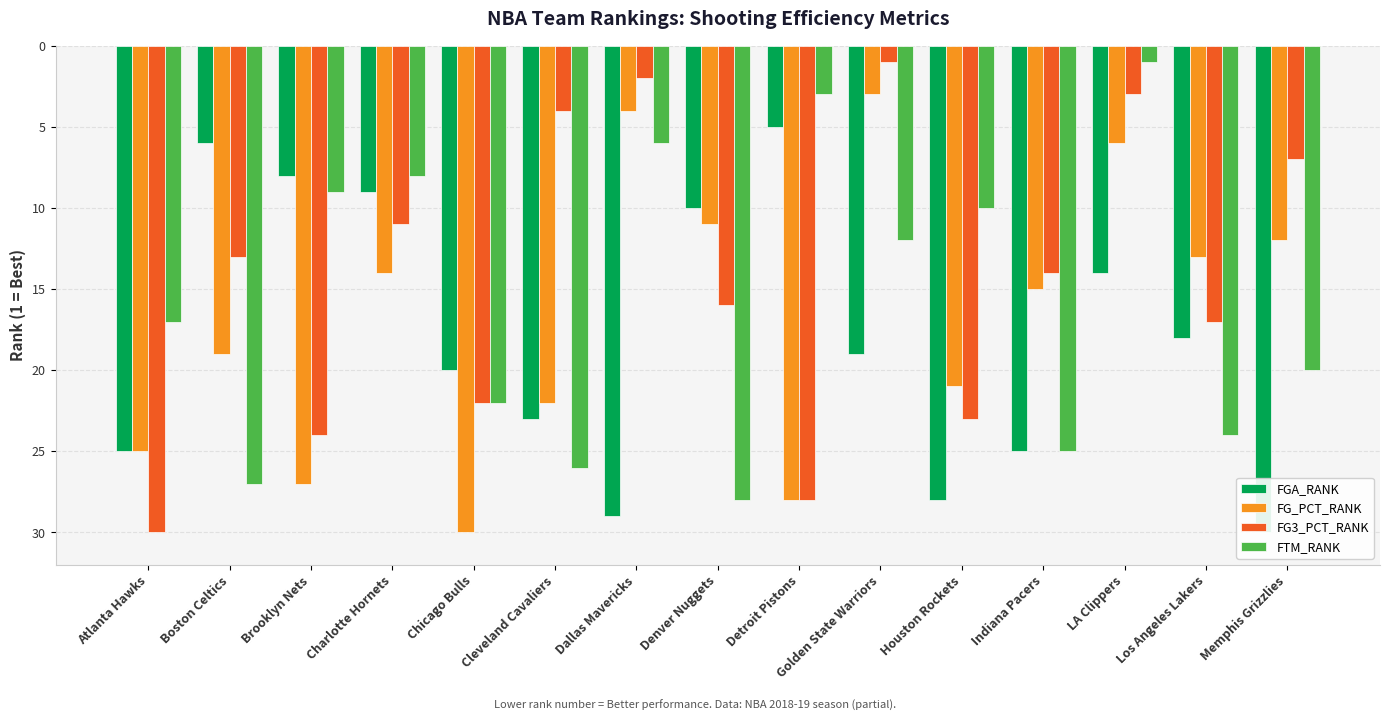

Which series has the largest total across all categories?

FGA_RANK